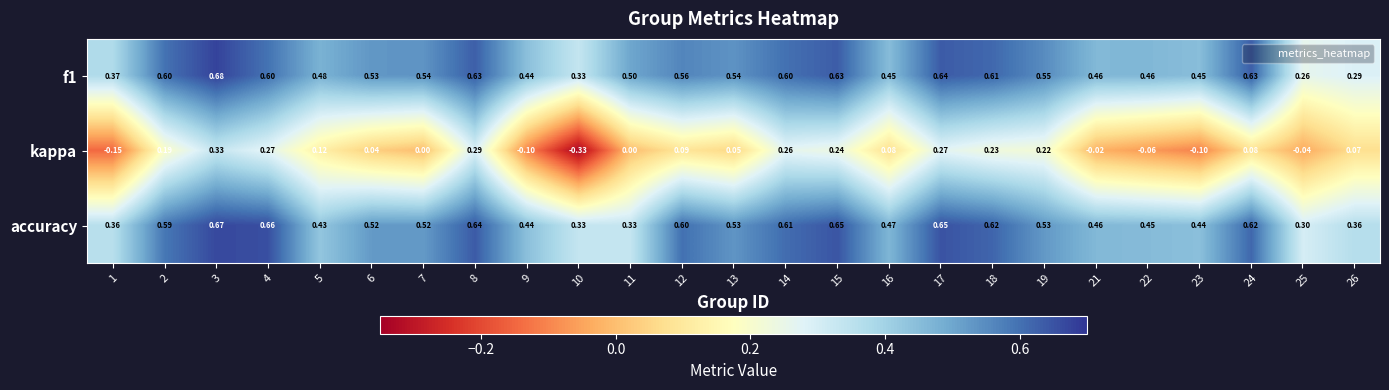

Which series has the largest range (max minus min)?

kappa